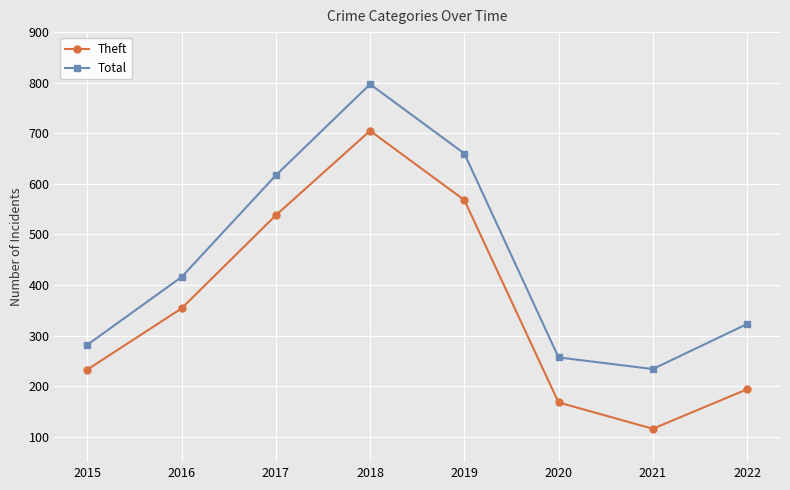

Rank the categories by Total value from lowest to highest.

2021, 2020, 2015, 2022, 2016, 2017, 2019, 2018